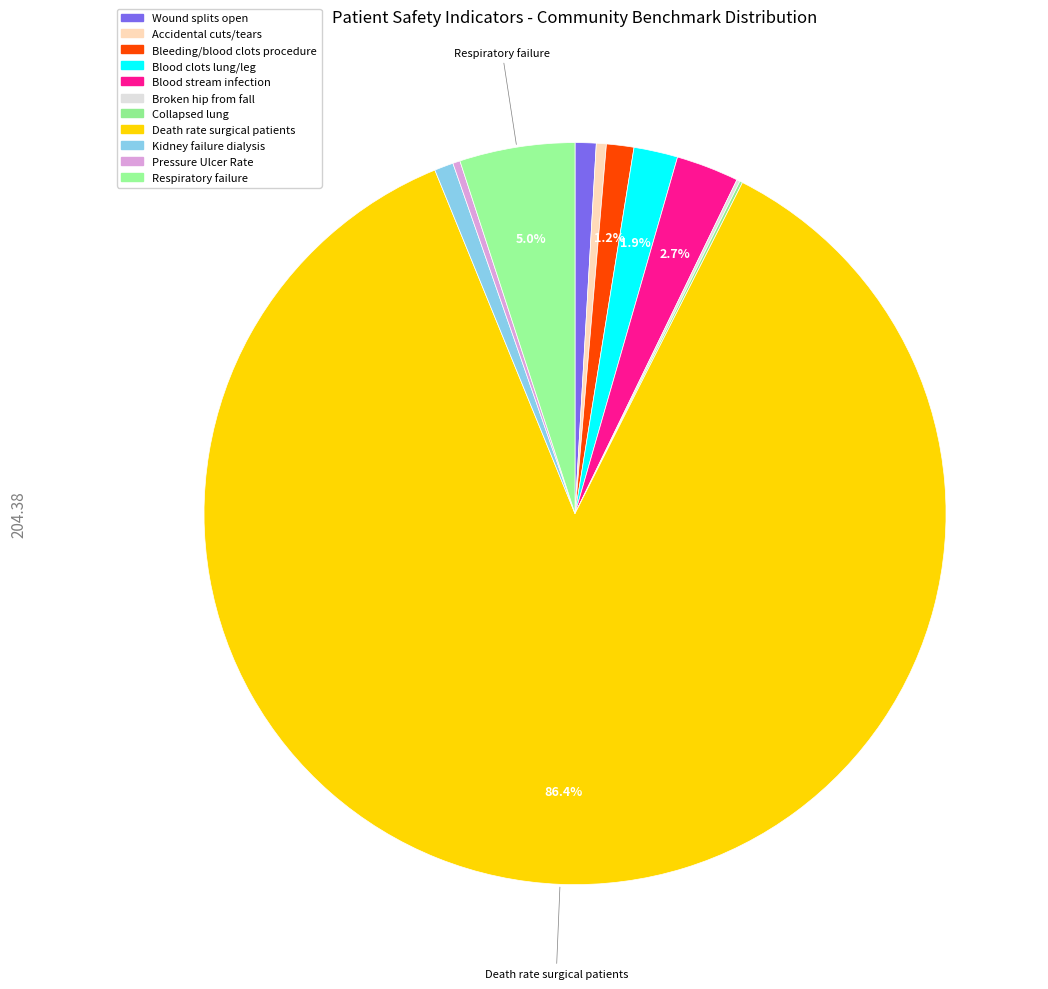

Which category has the biggest portion of the pie?

Death rate surgical patients